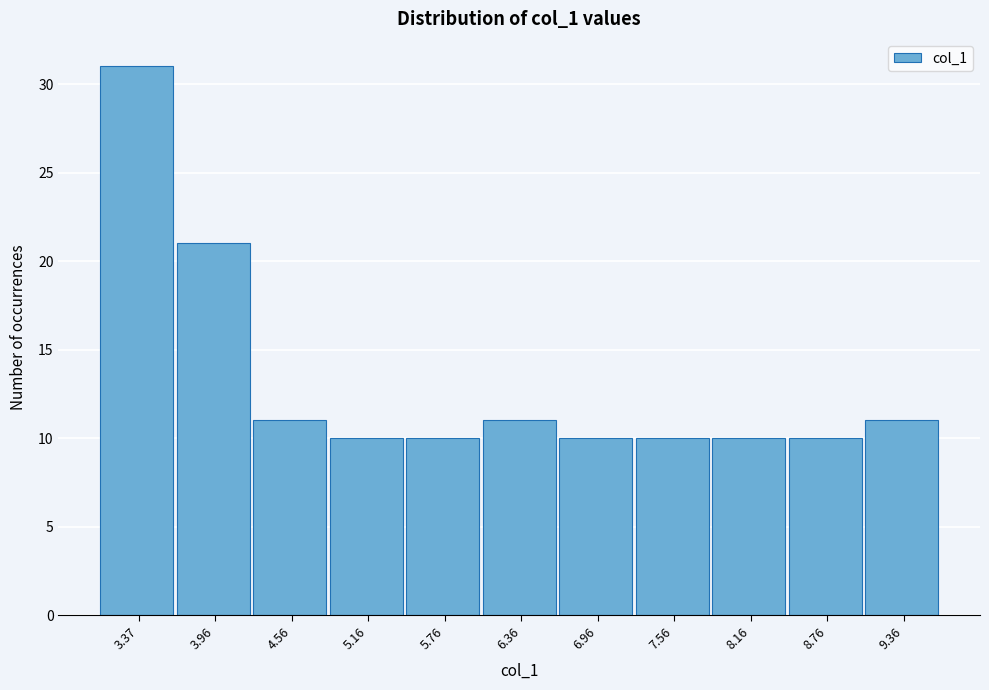

Reading right to left, list all the values displayed in this chart.

9.36=11	8.76=10	8.16=10	7.56=10	6.96=10	6.36=11	5.76=10	5.16=10	4.56=11	3.96=21	3.37=31